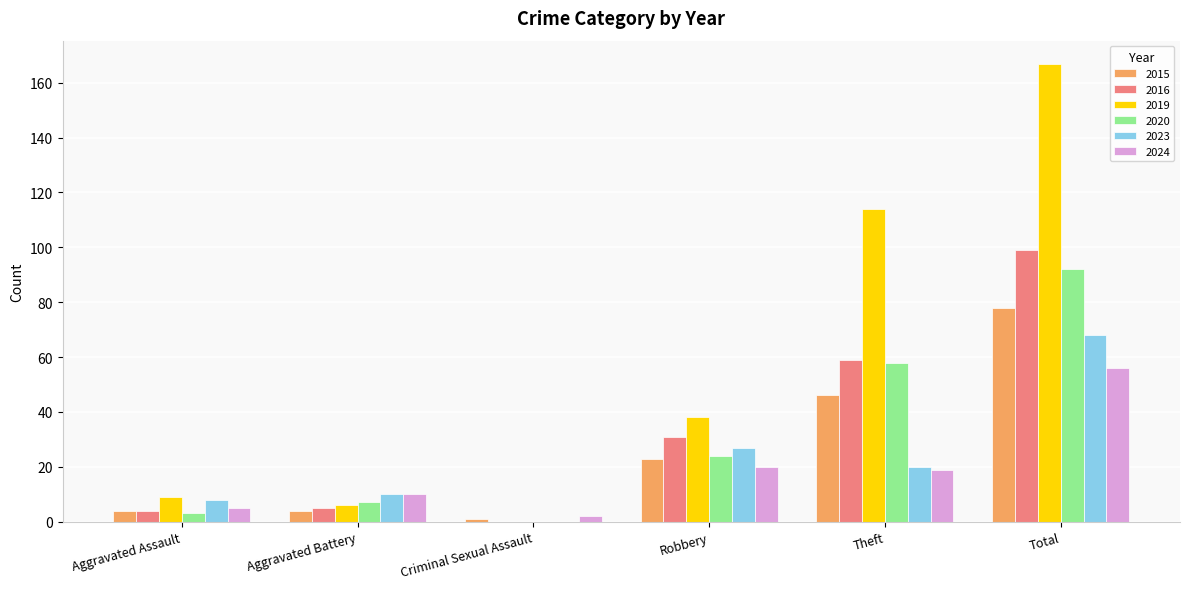

Reading left to right, transcribe all the data shown in this chart.

2015: Aggravated Assault=4	Aggravated Battery=4	Criminal Sexual Assault=1	Robbery=23	Theft=46	Total=78
2016: Aggravated Assault=4	Aggravated Battery=5	Criminal Sexual Assault=0	Robbery=31	Theft=59	Total=99
2019: Aggravated Assault=9	Aggravated Battery=6	Criminal Sexual Assault=0	Robbery=38	Theft=114	Total=167
2020: Aggravated Assault=3	Aggravated Battery=7	Criminal Sexual Assault=0	Robbery=24	Theft=58	Total=92
2023: Aggravated Assault=8	Aggravated Battery=10	Criminal Sexual Assault=0	Robbery=27	Theft=20	Total=68
2024: Aggravated Assault=5	Aggravated Battery=10	Criminal Sexual Assault=2	Robbery=20	Theft=19	Total=56